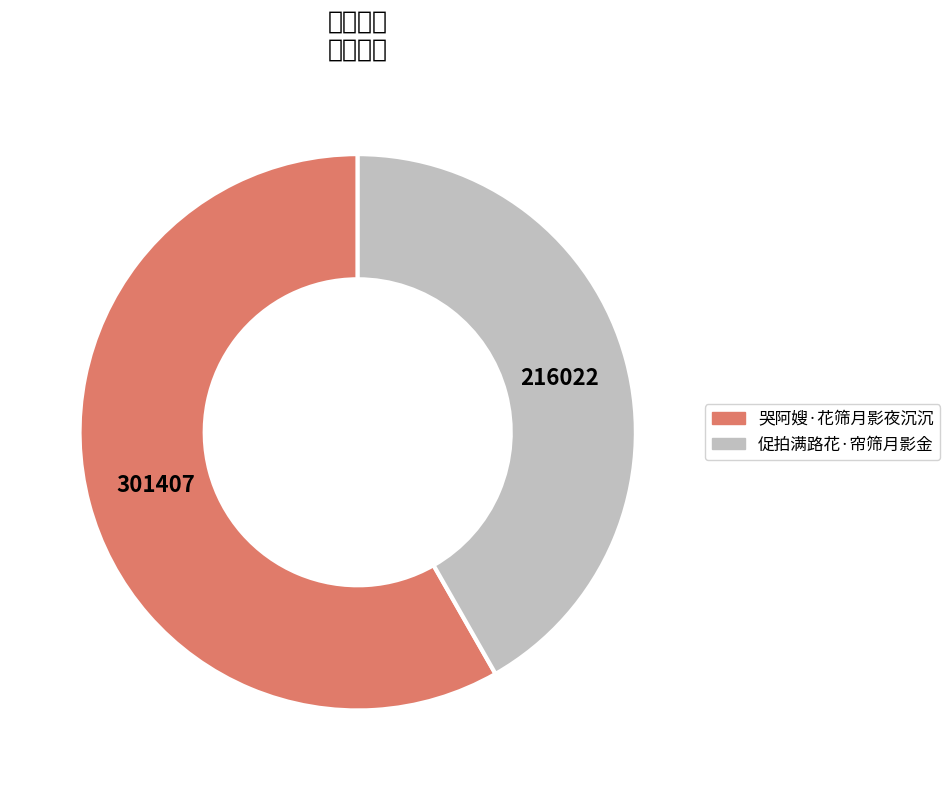

Between 促拍满路花·帘筛月影金 and 哭阿嫂·花筛月影夜沉沉, which is larger?

哭阿嫂·花筛月影夜沉沉